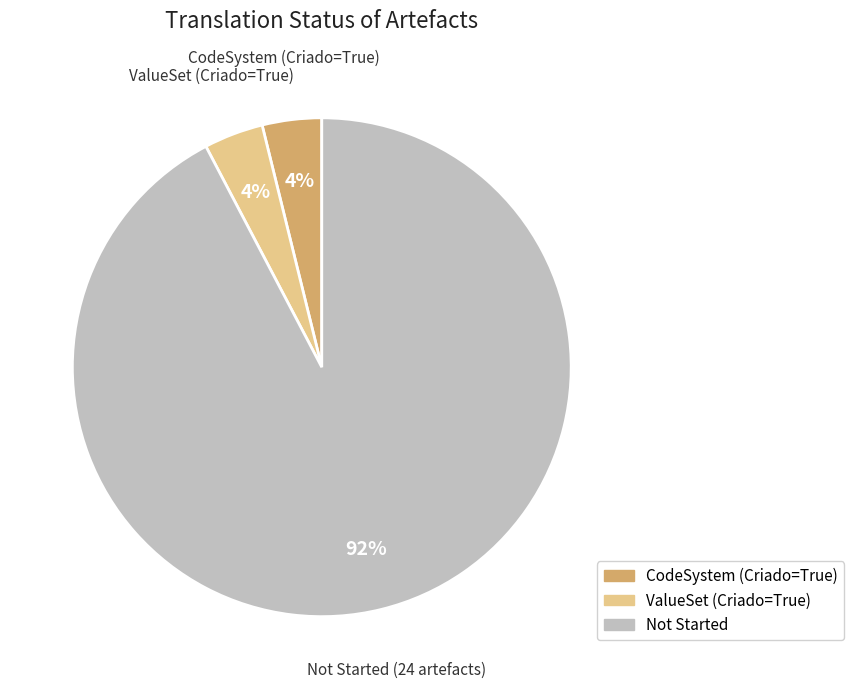

Does any single category account for the majority?

Yes